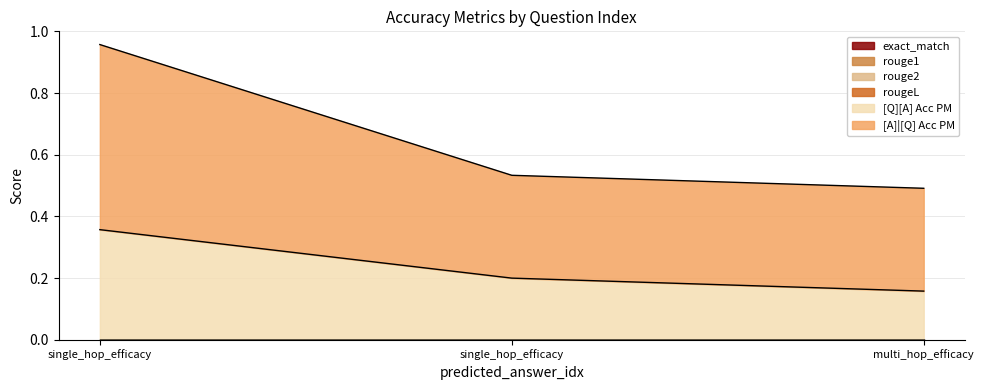

What is the greatest value displayed?

0.6